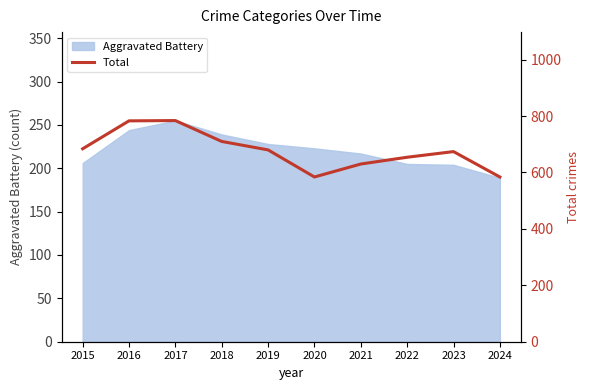

What is the greatest value displayed?

784